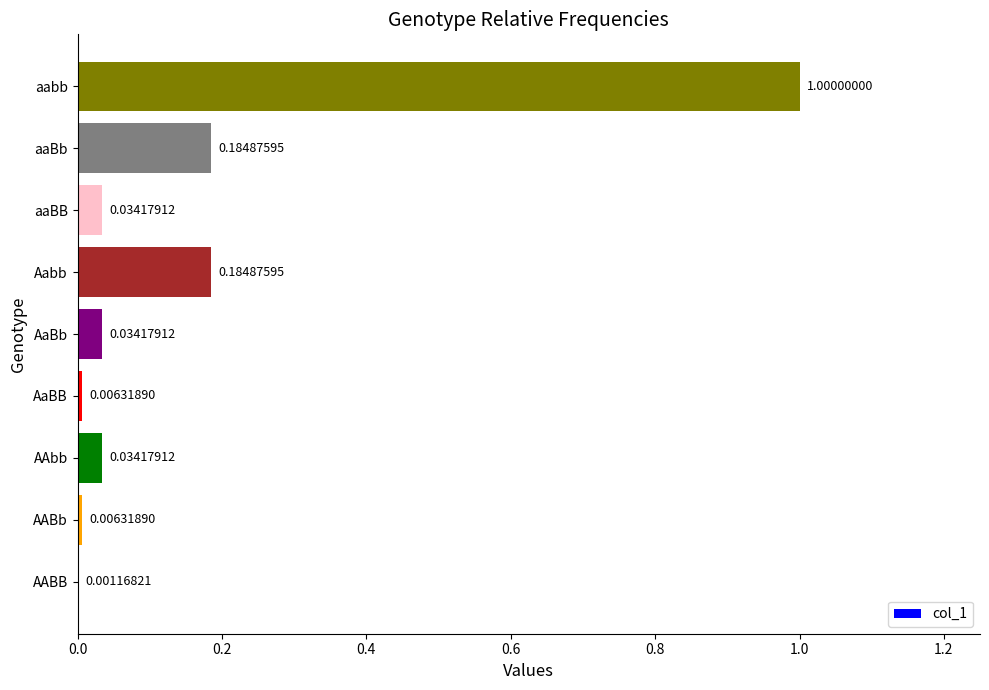

Which label corresponds to the largest value in the chart?

aabb